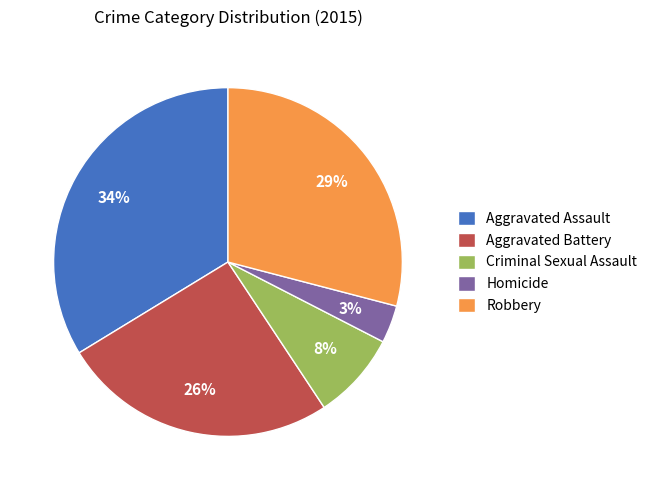

To the nearest percent, what is the average slice percentage?

20%